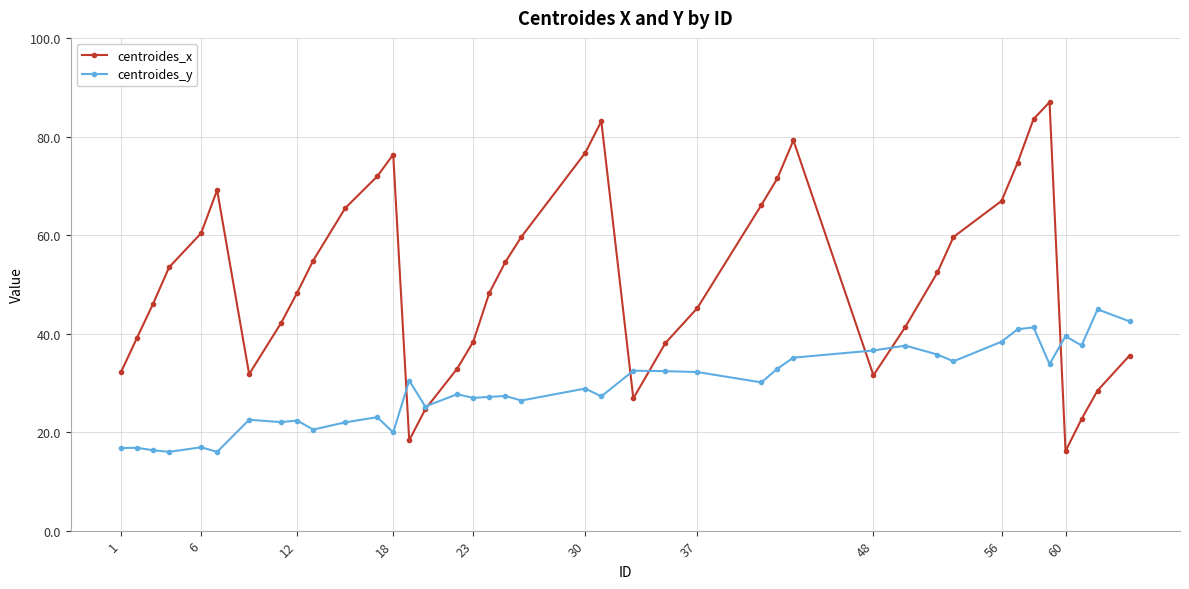

Rank the series by their average value, from lowest to highest.

centroides_y, centroides_x